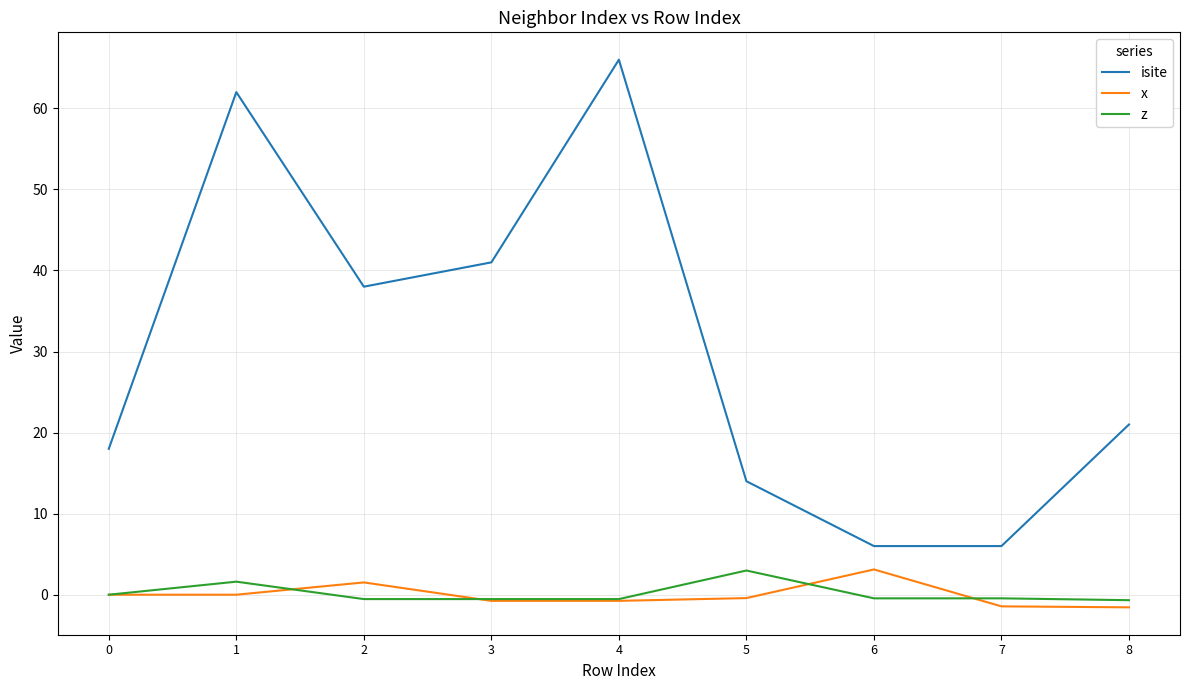

What are all the series names shown in the legend?

isite, x, z